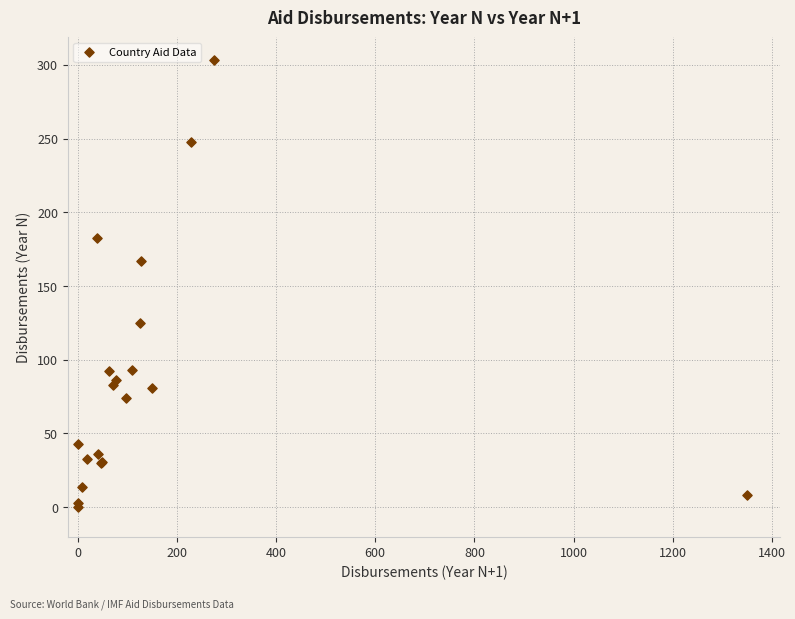

What Y value in the scatter plot is closest to 151?

166.7